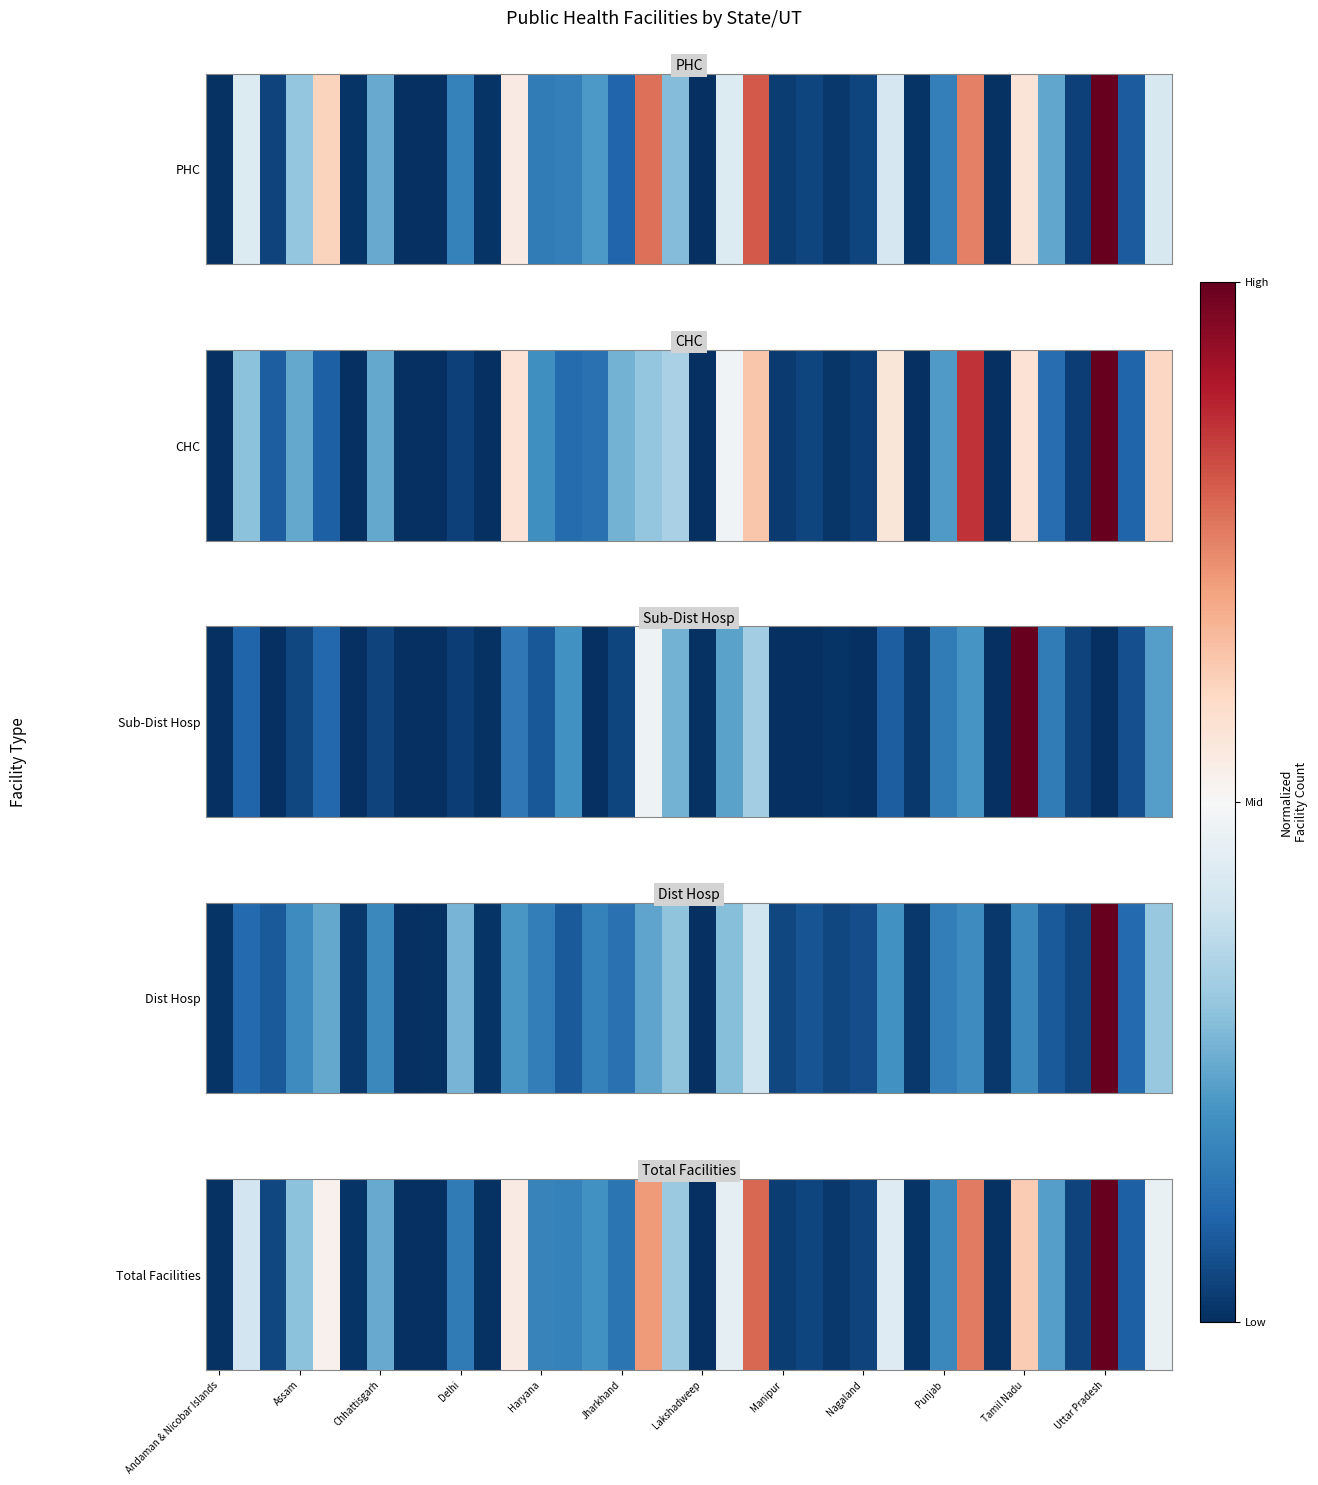

What is the greatest value displayed?

1.0